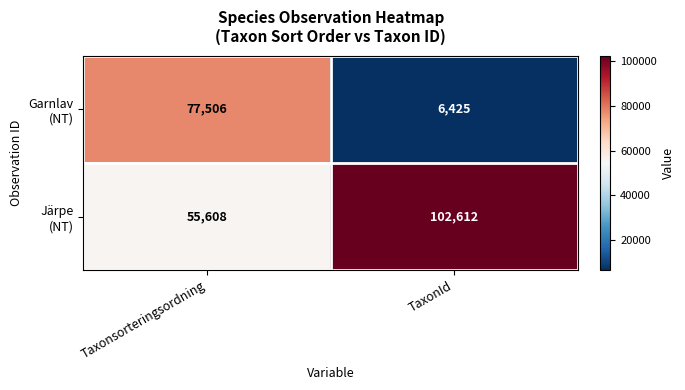

What is the spread (max minus min) of values at TaxonId?

96187